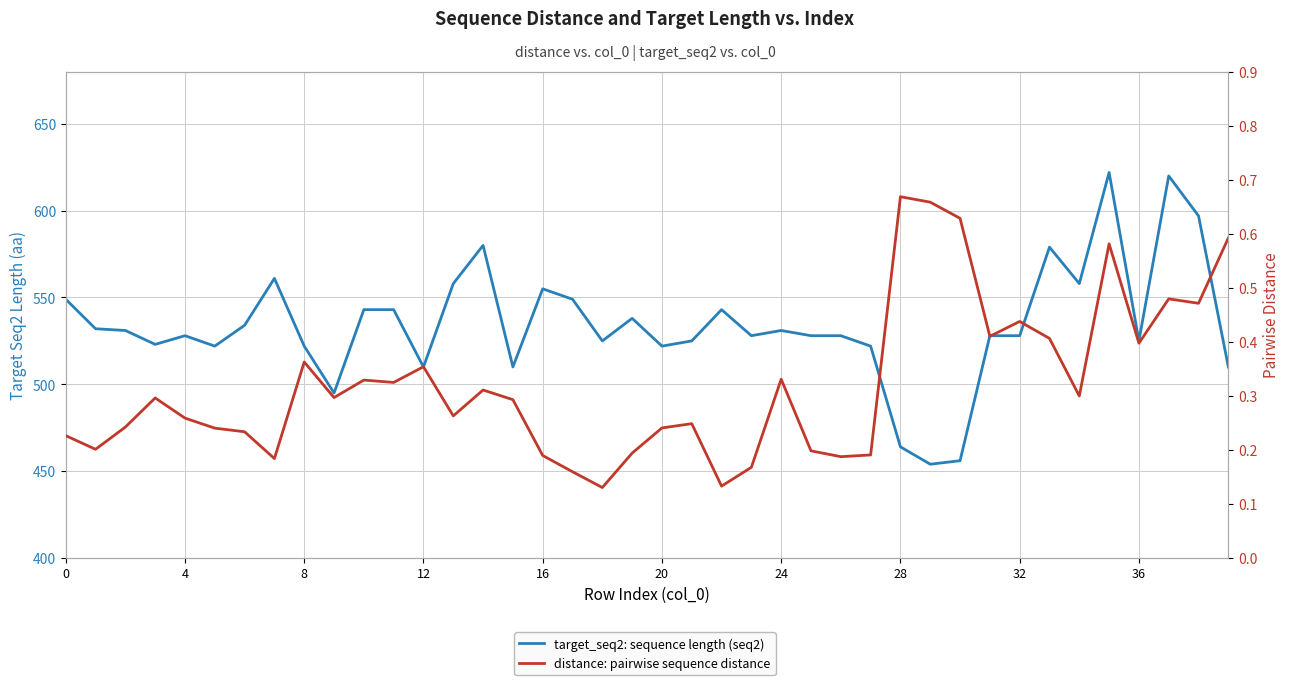

What are all the series names shown in the legend?

target_seq2: sequence length (seq2), distance: pairwise sequence distance